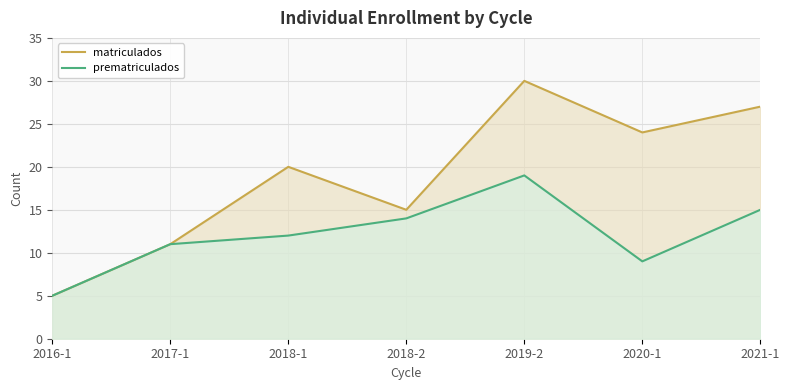

What position from the left is 2021-1?

7